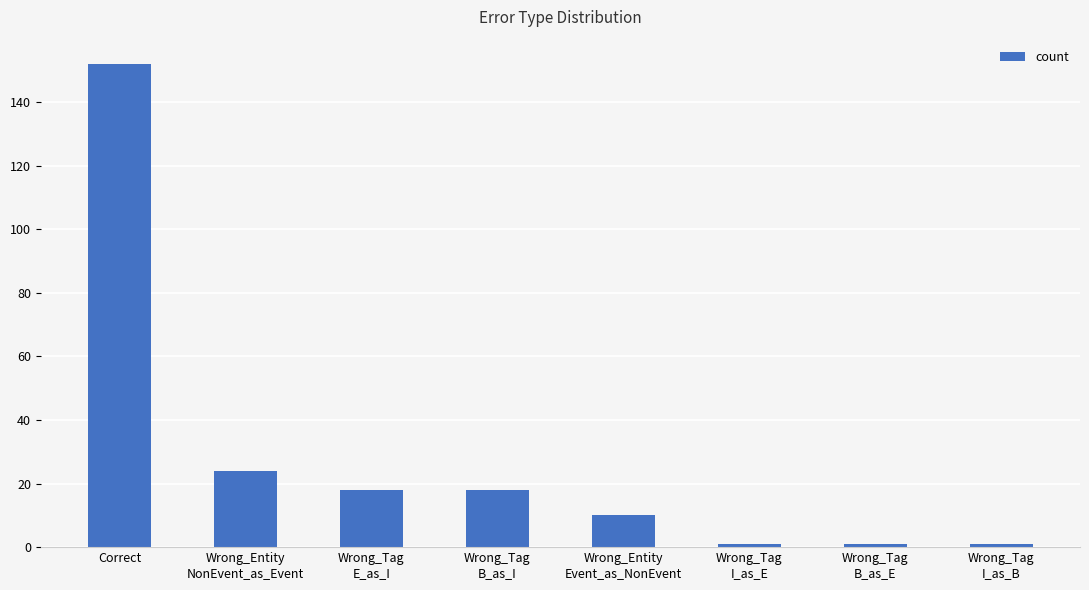

The chart shows a value of 223 at Correct. True or false?

False